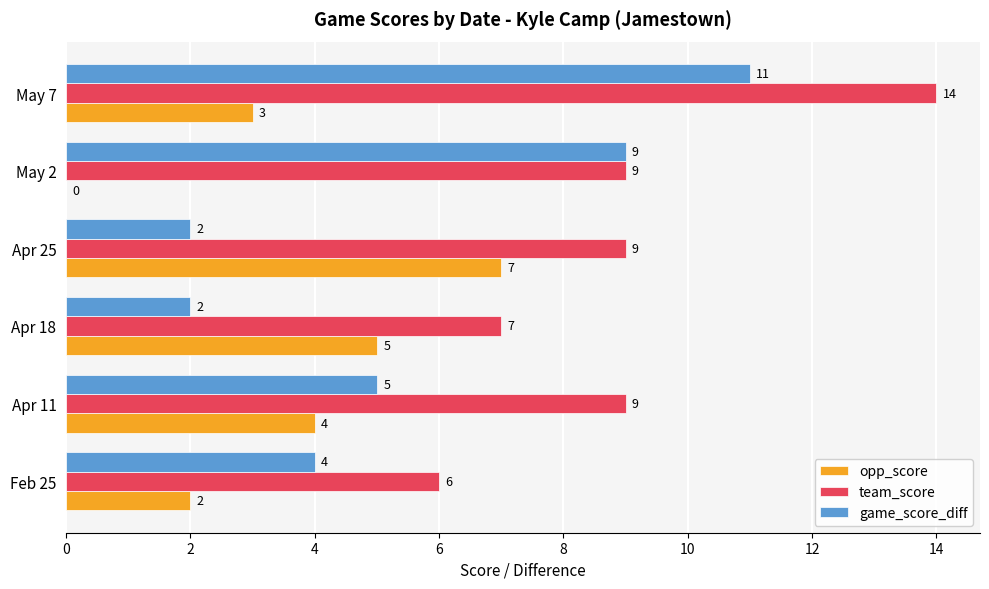

What is the total value across all series at Apr 11?

18